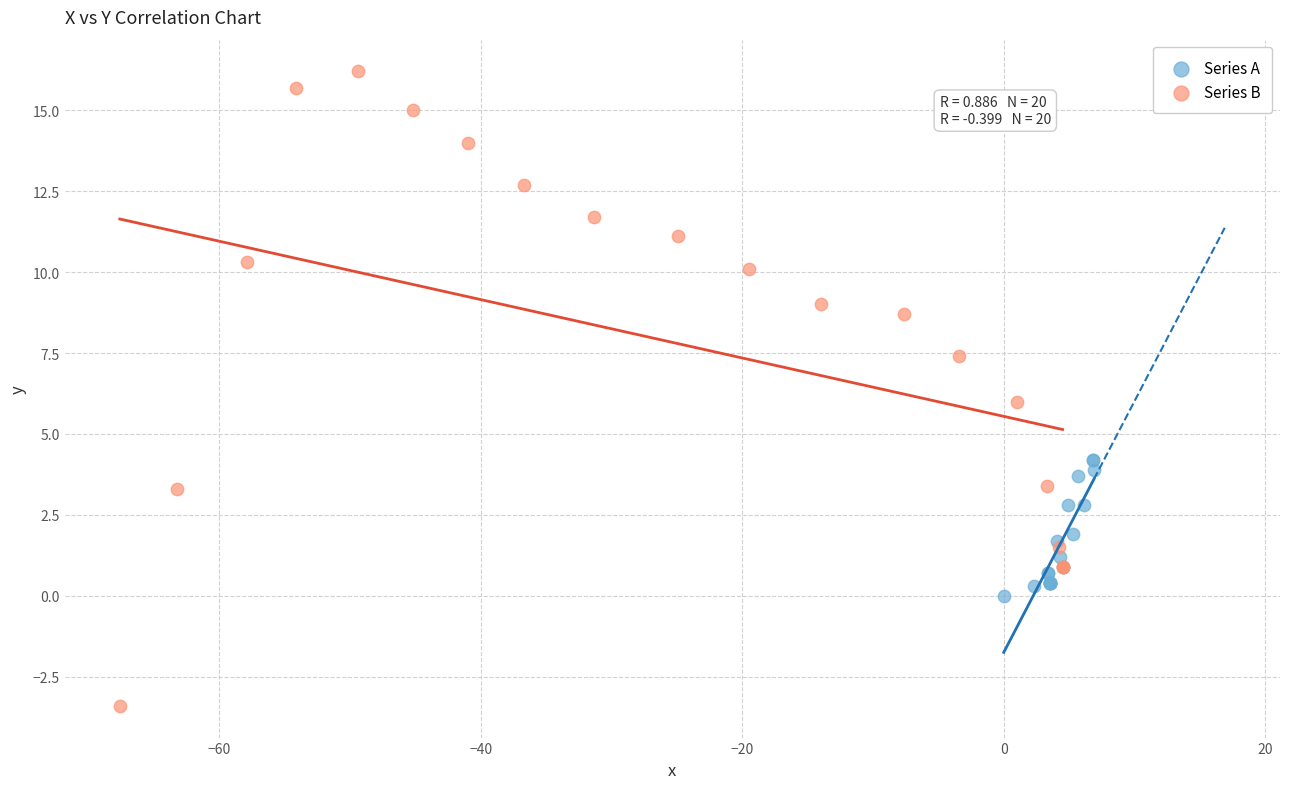

Which series has the widest spread of Y values?

Series B